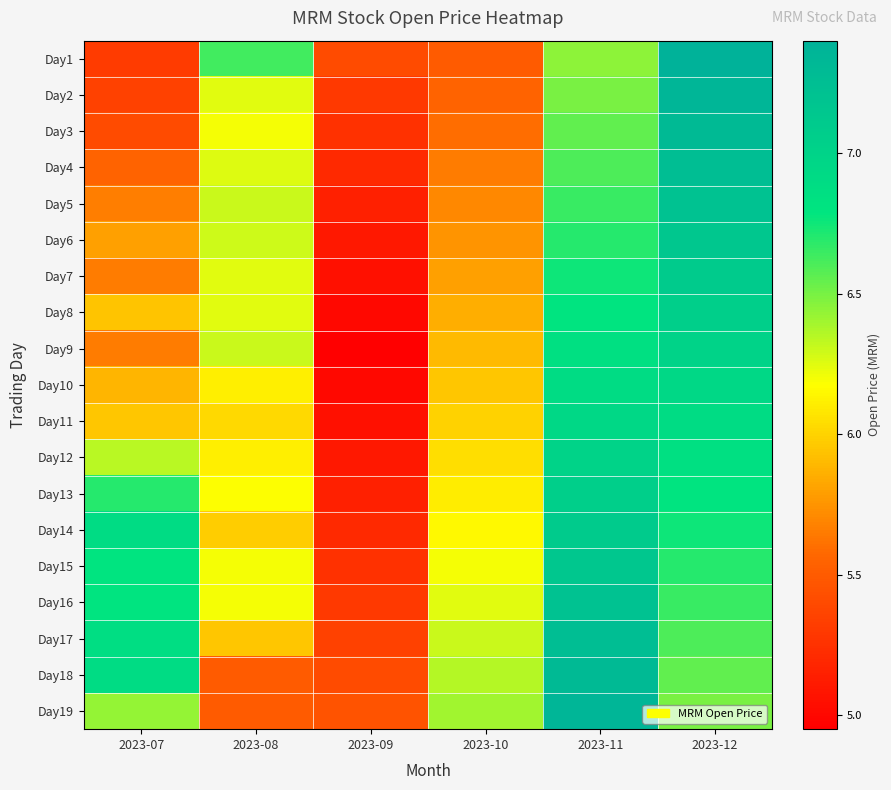

Rank the series by their maximum value, from lowest to highest.

Day10, Day11, Day9, Day12, Day8, Day13, Day7, Day14, Day6, Day15, Day5, Day16, Day4, Day17, Day3, Day18, Day2, Day19, Day1